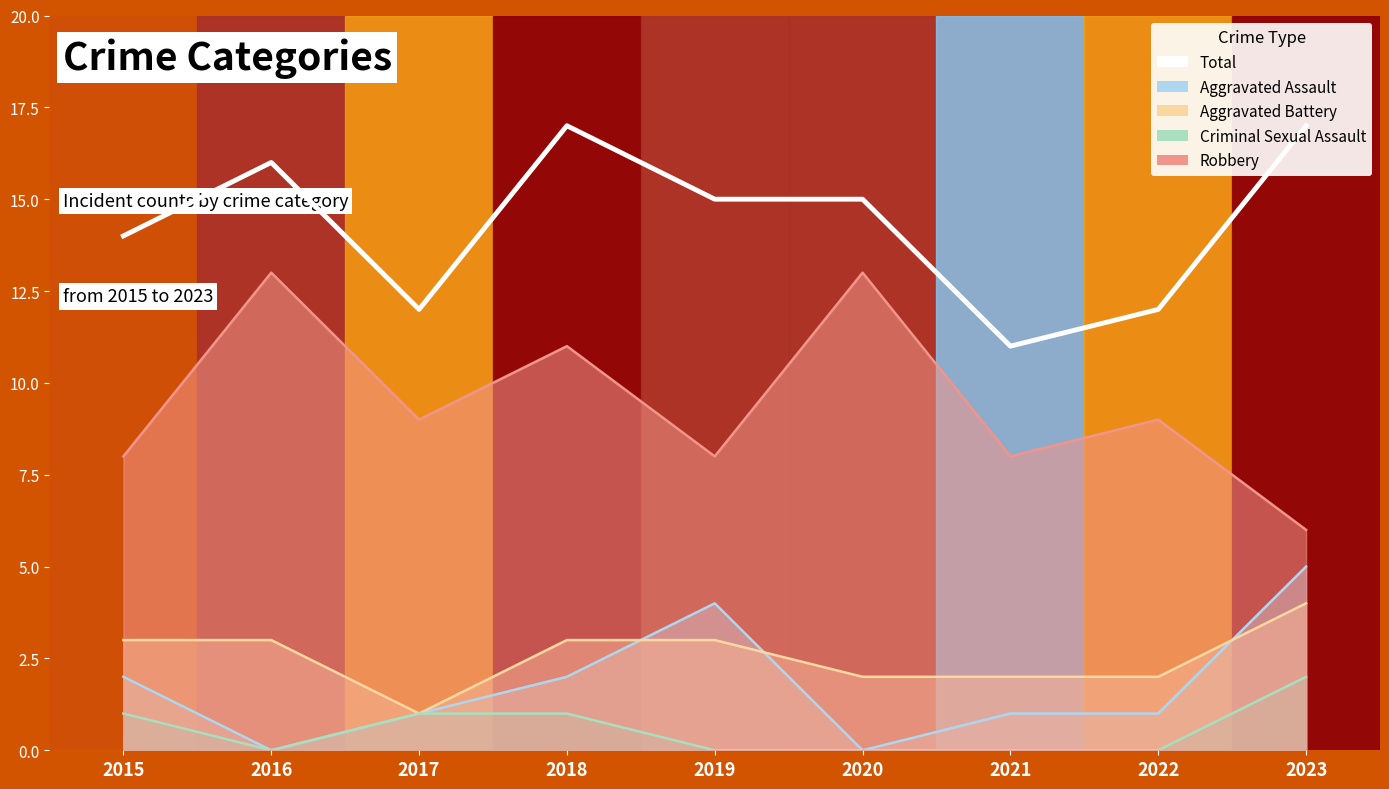

The value at 2021 is 2. True or false?

False